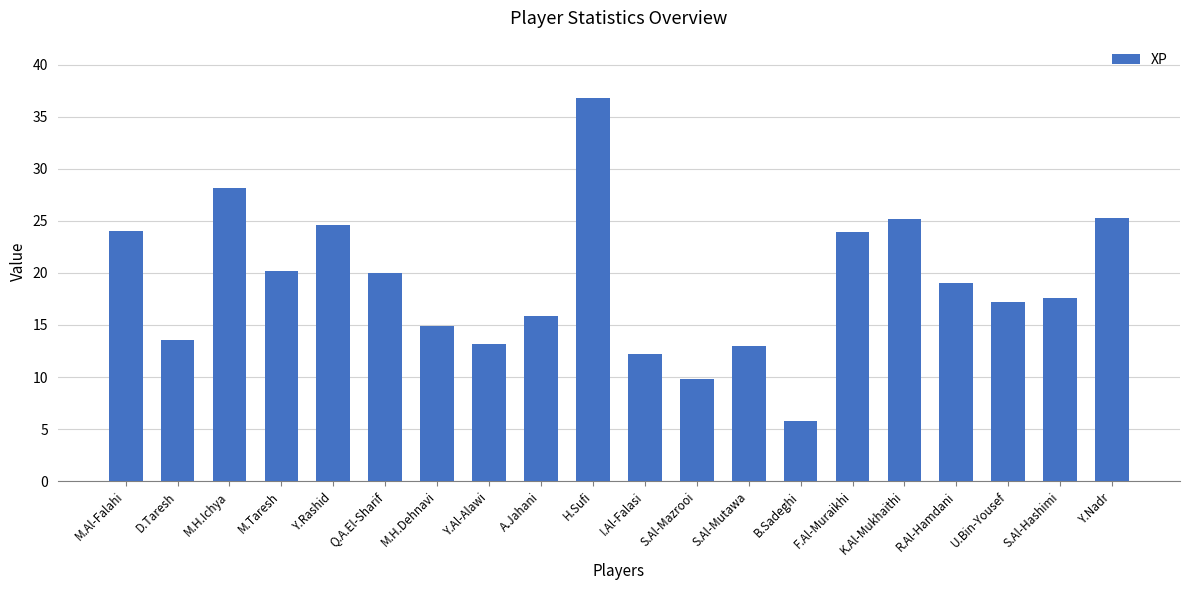

The value at Y.Nadr is 7.2. True or false?

False